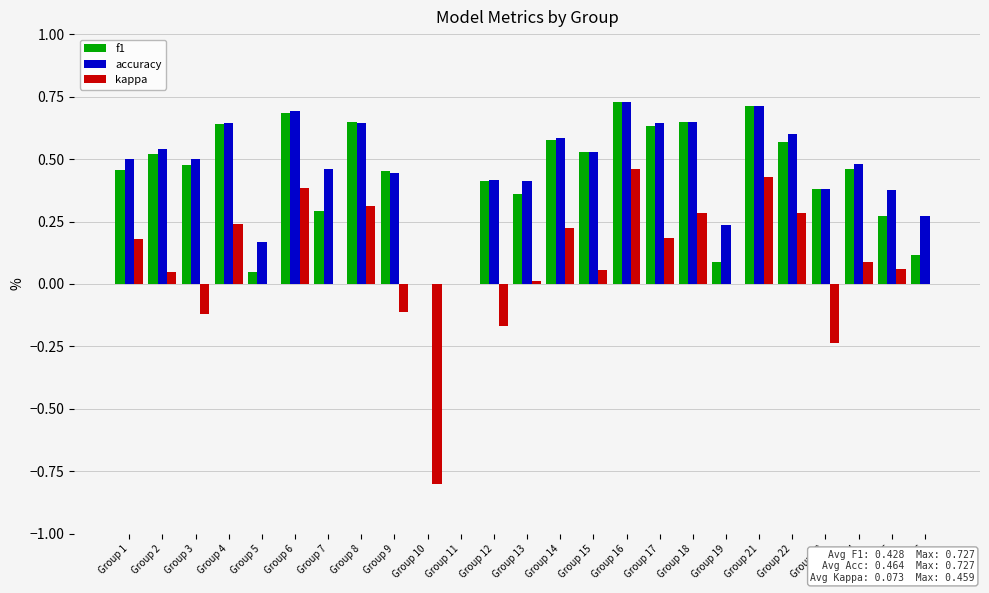

At which category is the sum across all series the highest?

Group 16